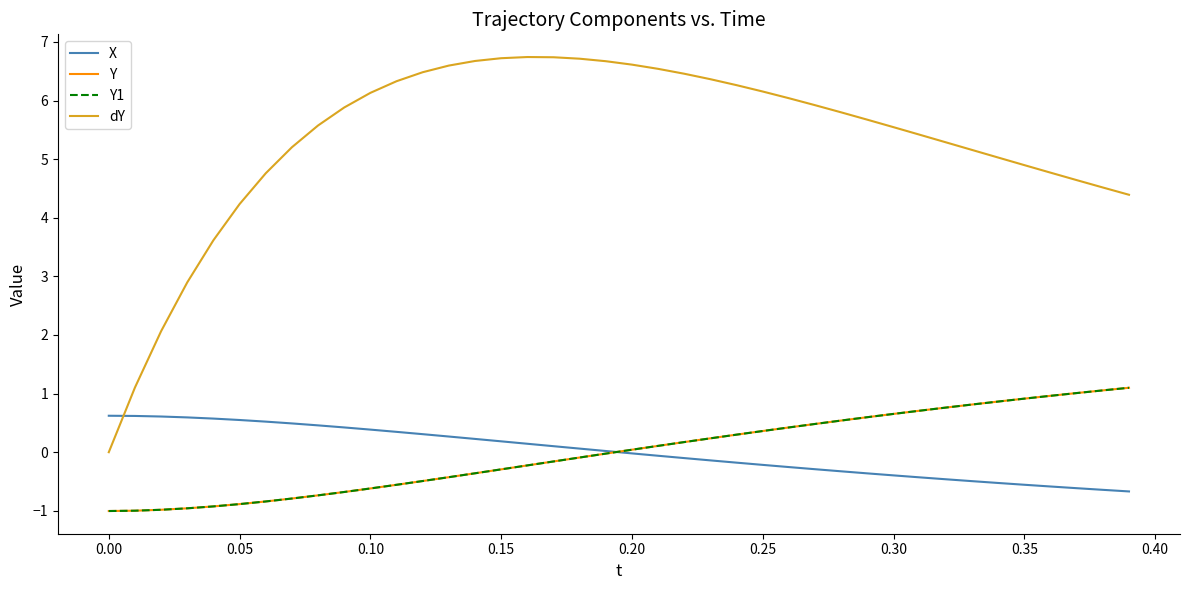

What is the sum of all Y values?

0.1